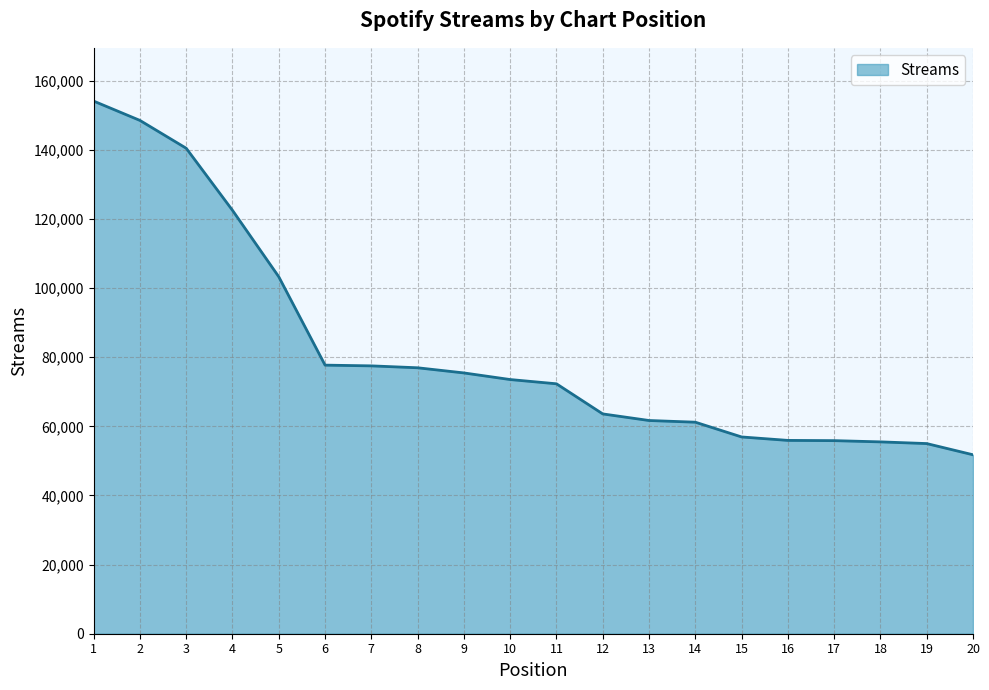

What is the sum of the values at 1 and 20?

205858